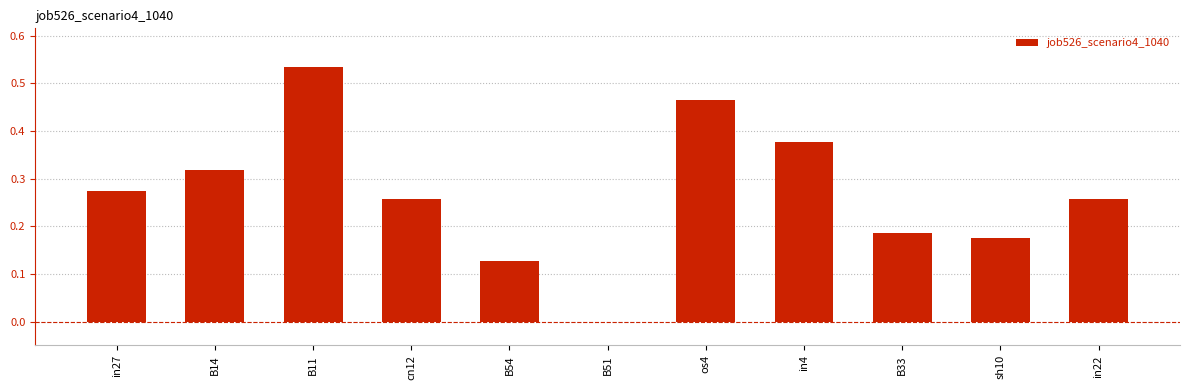

Which label corresponds to the largest value in the chart?

B11